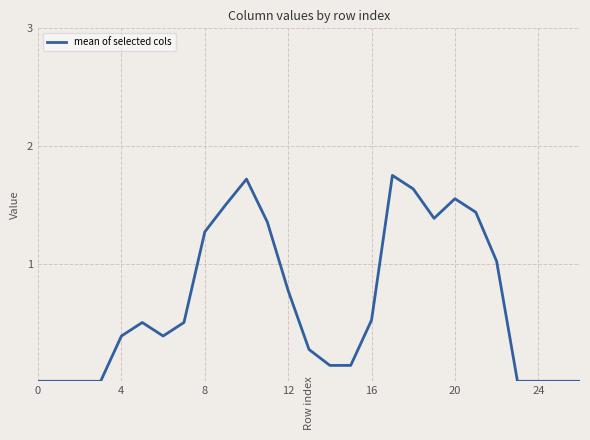

How many lines are shown in the chart?

1